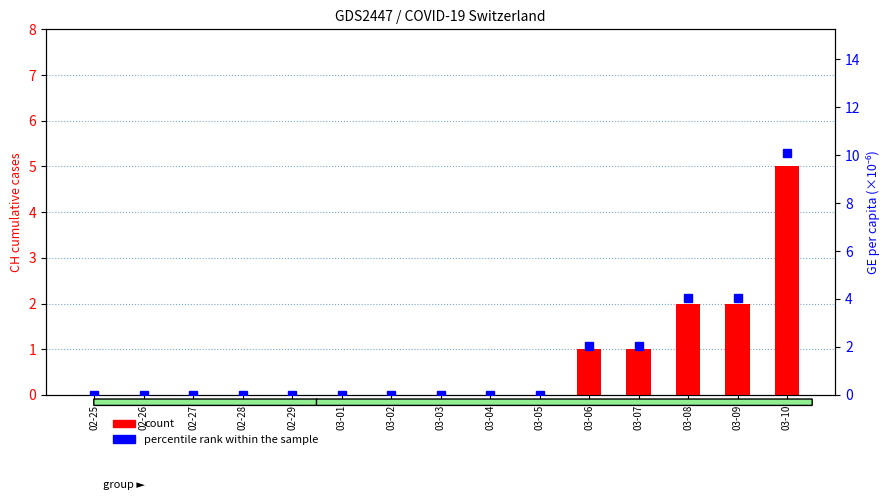

What is the average value of the percentile rank within the sample series?

1.5